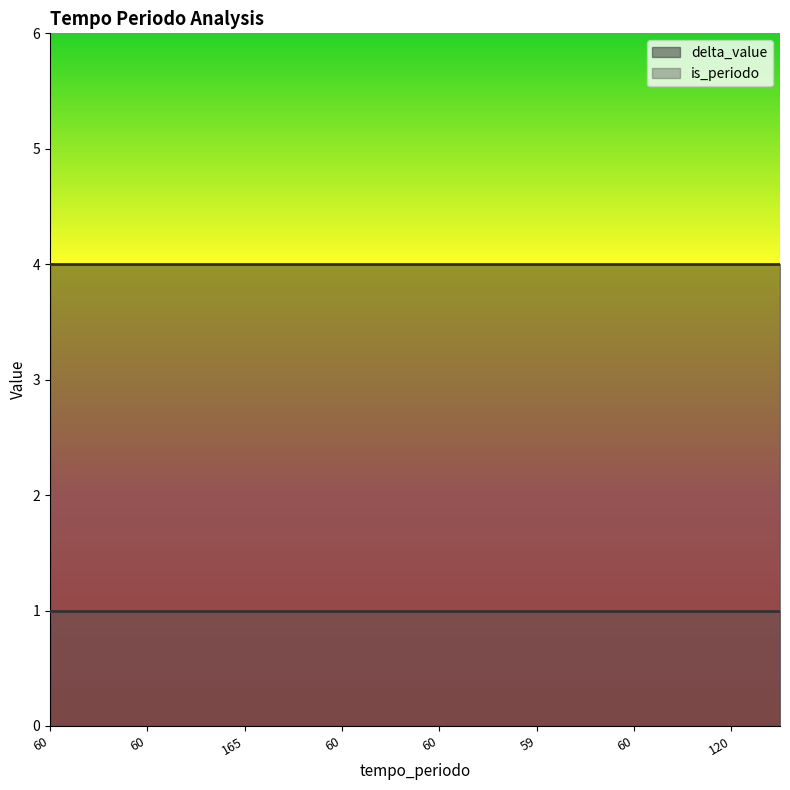

List the series in order of their overall mean, highest first.

delta_value, is_periodo